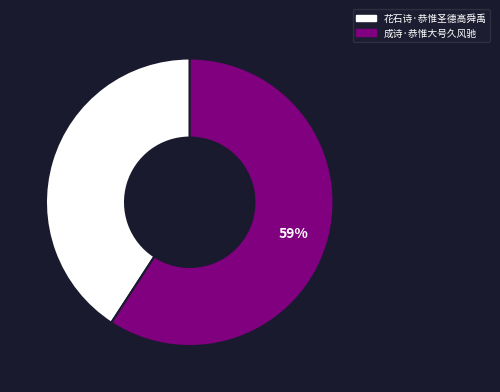

Rank the categories by value from lowest to highest.

花石诗·恭惟圣德高舜禹, 成诗·恭惟大号久风驰